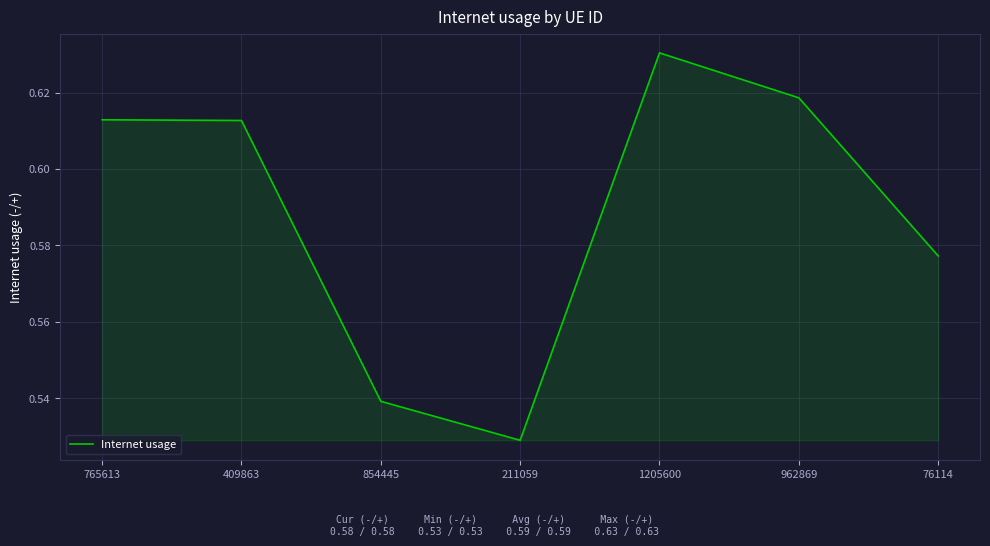

What is the difference between the values at 962869 and 854445?

0.1